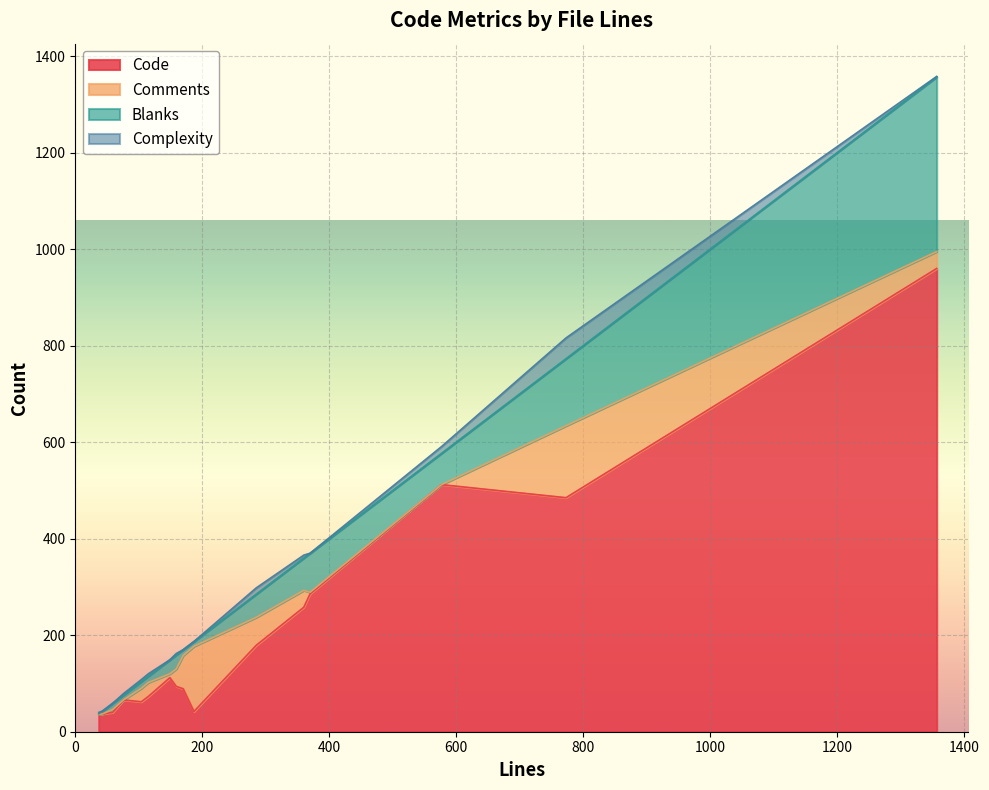

What is the difference between the Code values at 59 and 370?

246